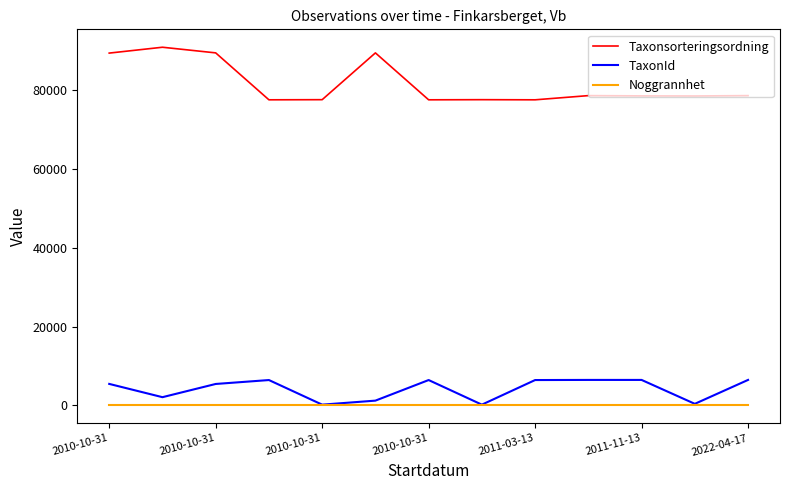

True or false: Noggrannhet and Taxonsorteringsordning cross at least once.

False